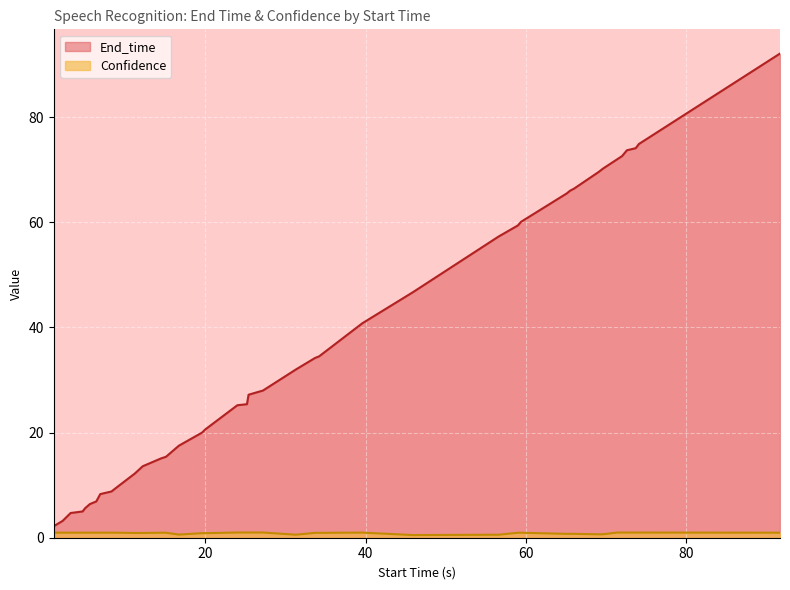

Which series has the largest total across all categories?

End_time